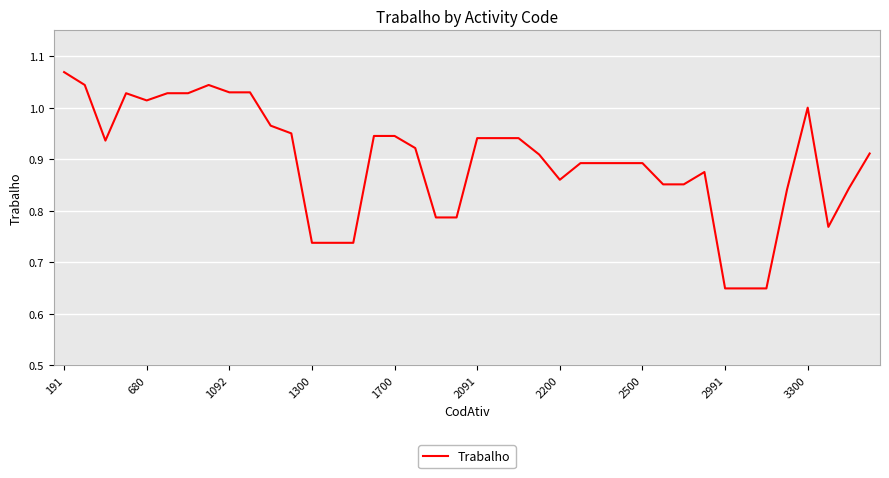

What is the difference between the maximum and minimum values?

0.4